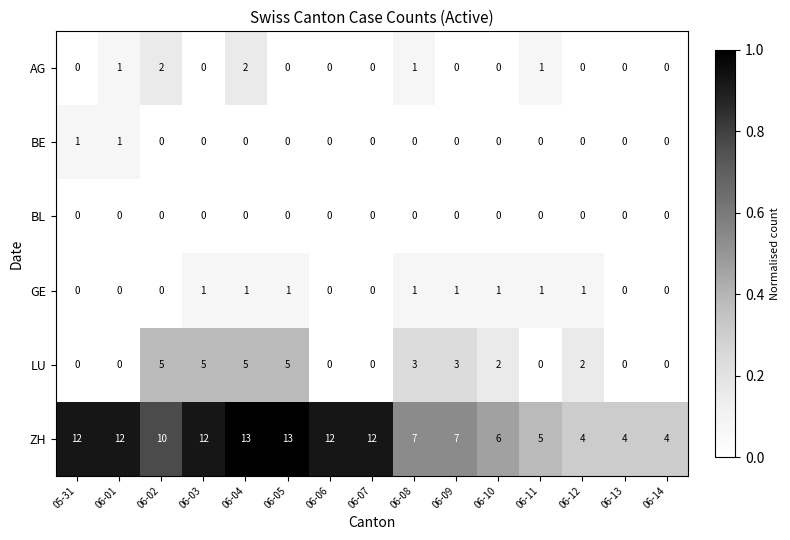

The value of AG at 06-05 is 0. True or false?

True